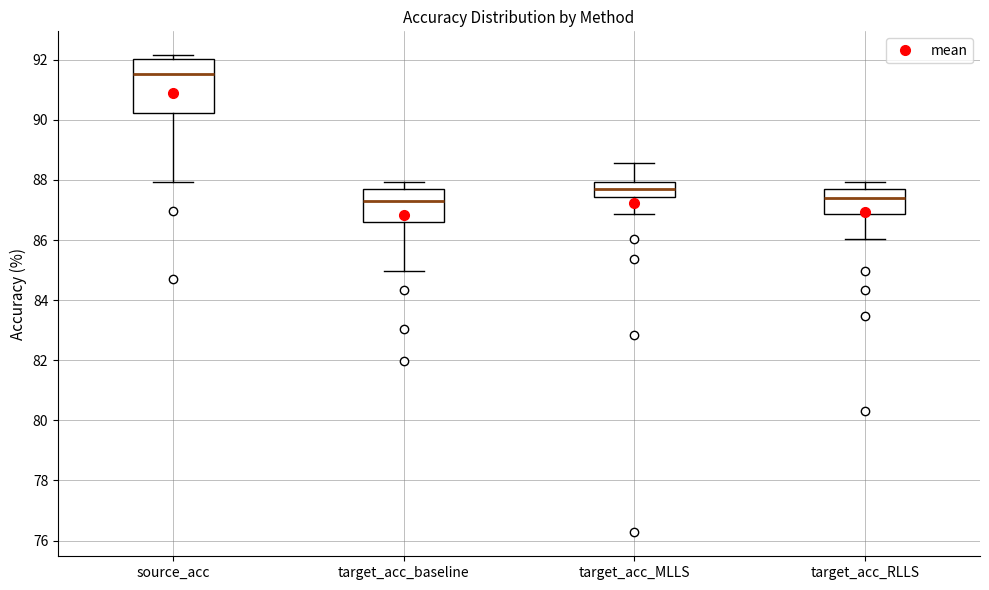

Reading left to right, read every box against the y-axis: the position of its median line, the range the box covers, and the ends of its whiskers. The values are not printed on the chart, so give them approximately, as read against the axis.

source_acc: median 91.6, box 90.2 to 92.0, whiskers 88.0 to 92.2
target_acc_baseline: median 87.2, box 86.6 to 87.8, whiskers 85.0 to 88.0
target_acc_MLLS: median 87.8, box 87.4 to 88.0, whiskers 86.8 to 88.6
target_acc_RLLS: median 87.4, box 86.8 to 87.8, whiskers 86.0 to 88.0